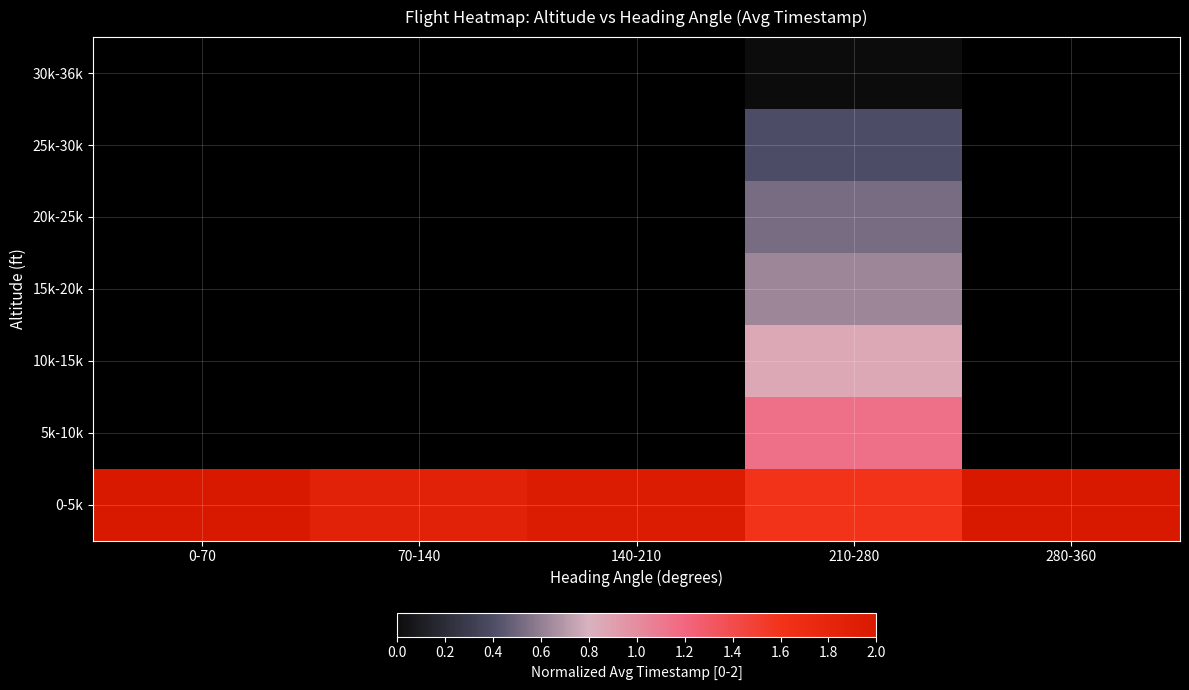

Which series has the largest total across all categories?

0-5k